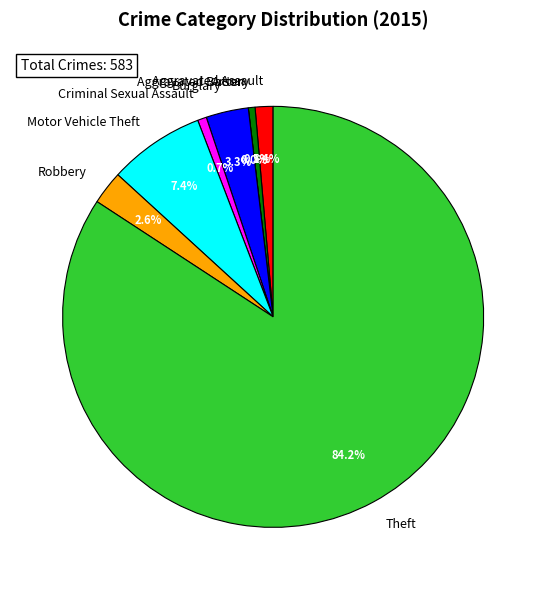

Is it true that Criminal Sexual Assault is 13% of the pie?

False